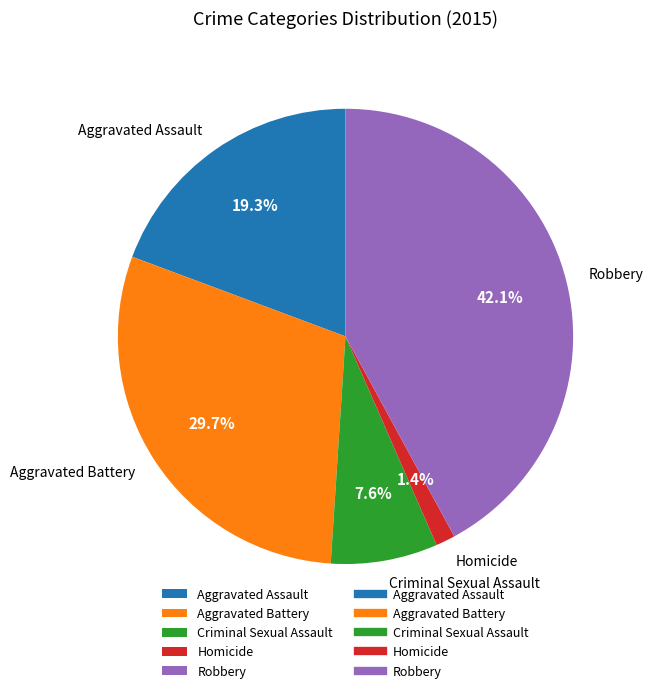

The Robbery slice represents 55% of the pie. True or false?

False